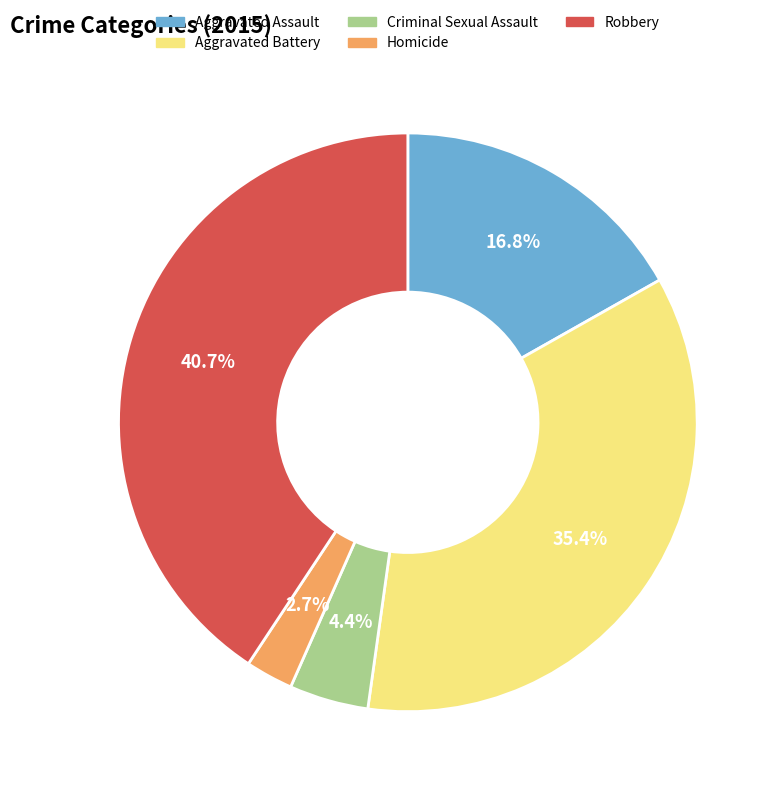

How many segments does this pie chart have?

5